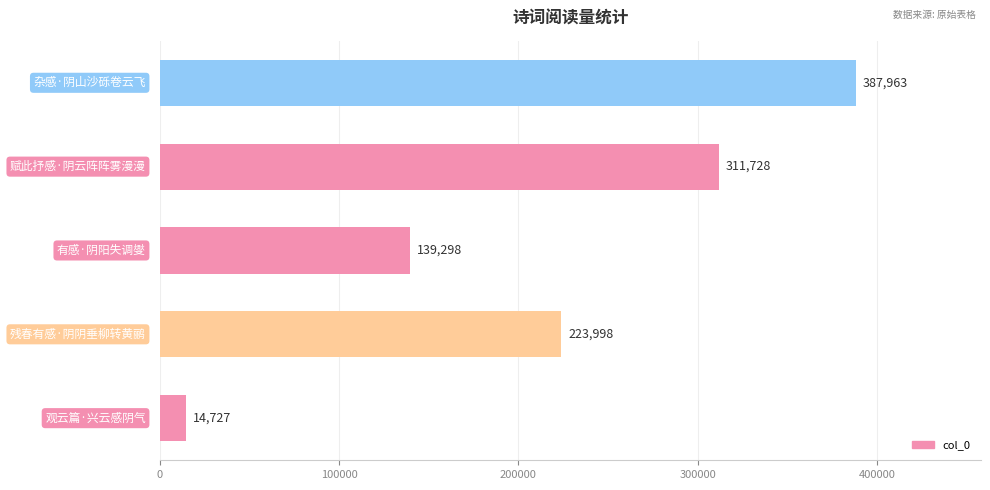

How many data points does each series have?

5